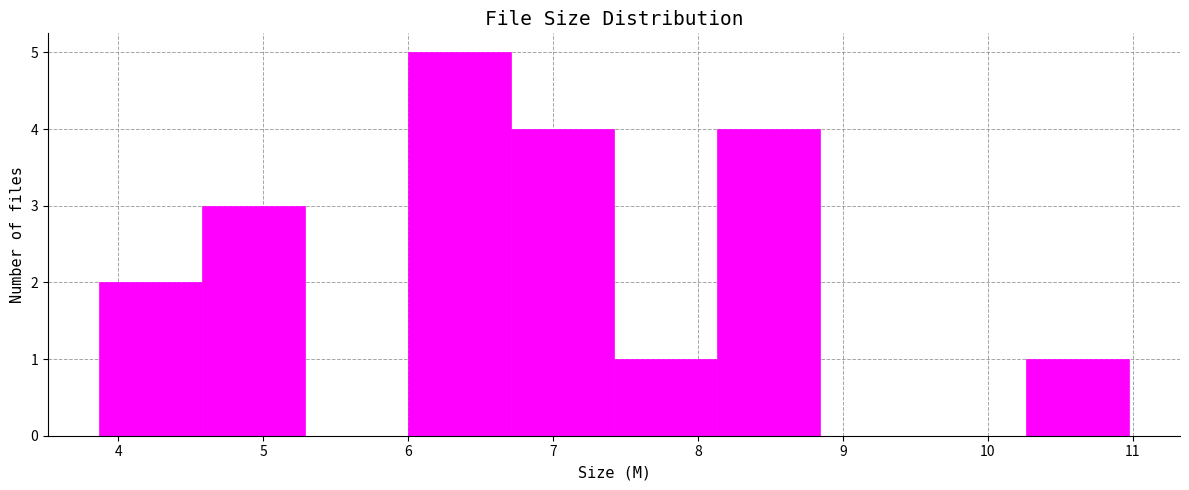

Reading left to right, list every bar in this chart as the range it spans on the x-axis followed by its height. Neither the bar edges nor the heights are printed on the chart, so give them approximately, as read against the axes.

3.87 to 4.58: 2
4.58 to 5.29: 3
5.29 to 6.00: 0
6.00 to 6.71: 5
6.71 to 7.42: 4
7.42 to 8.13: 1
8.13 to 8.84: 4
8.84 to 9.55: 0
9.55 to 10.26: 0
10.26 to 10.97: 1